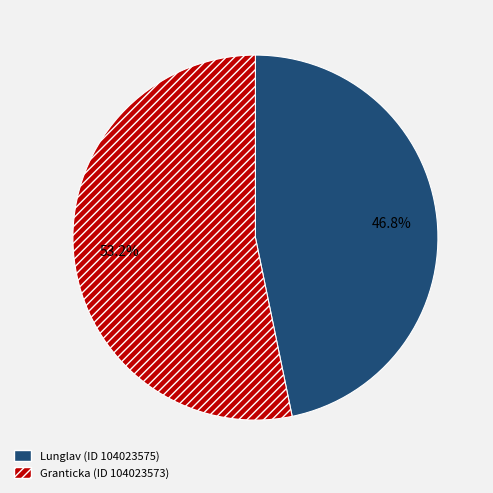

Does Granticka (ID 104023573) represent more than half of the total?

Yes